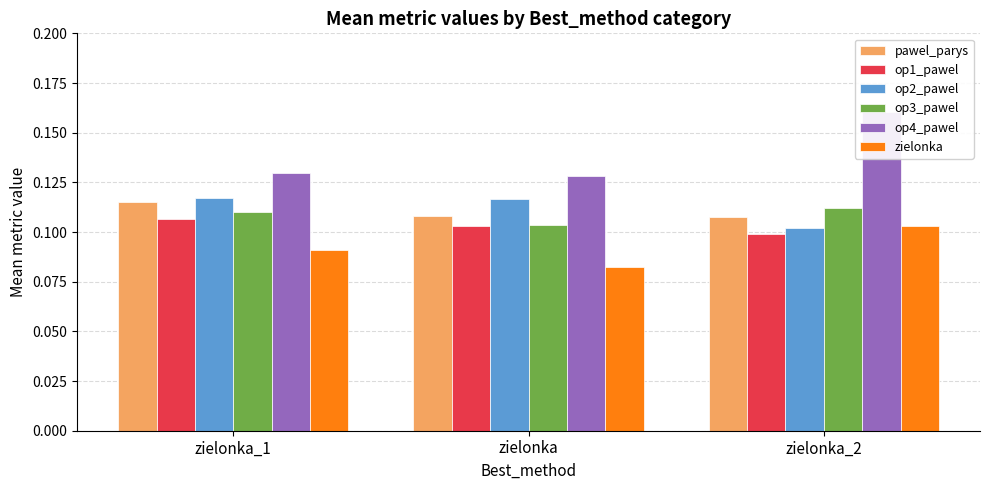

Rank the series by their maximum value, from highest to lowest.

op4_pawel, op2_pawel, pawel_parys, op3_pawel, op1_pawel, zielonka